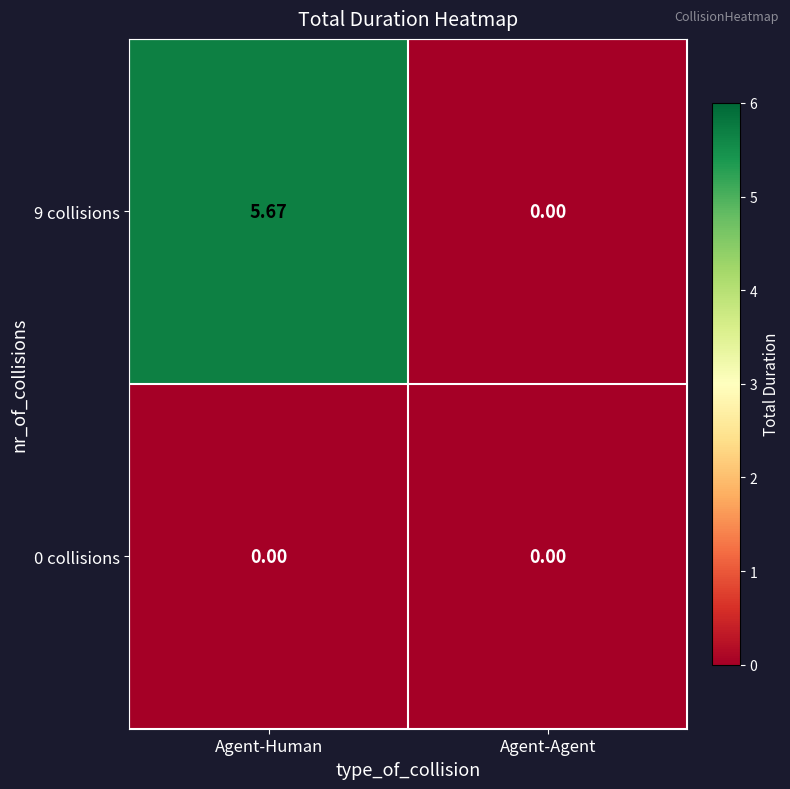

List the labels in order of 9 collisions value, largest first.

Agent-Human, Agent-Agent